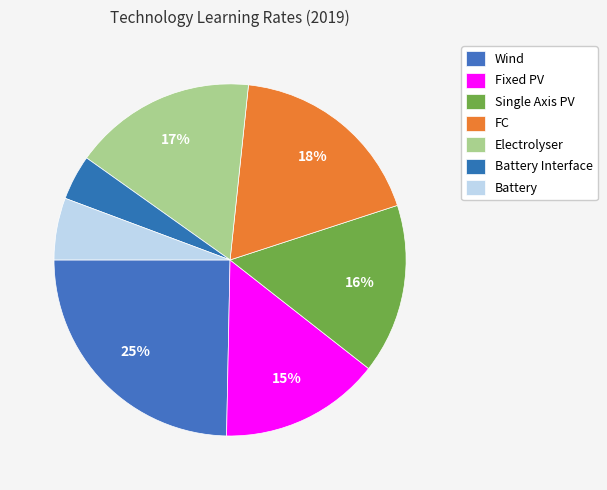

Is there a majority slice in this chart?

No